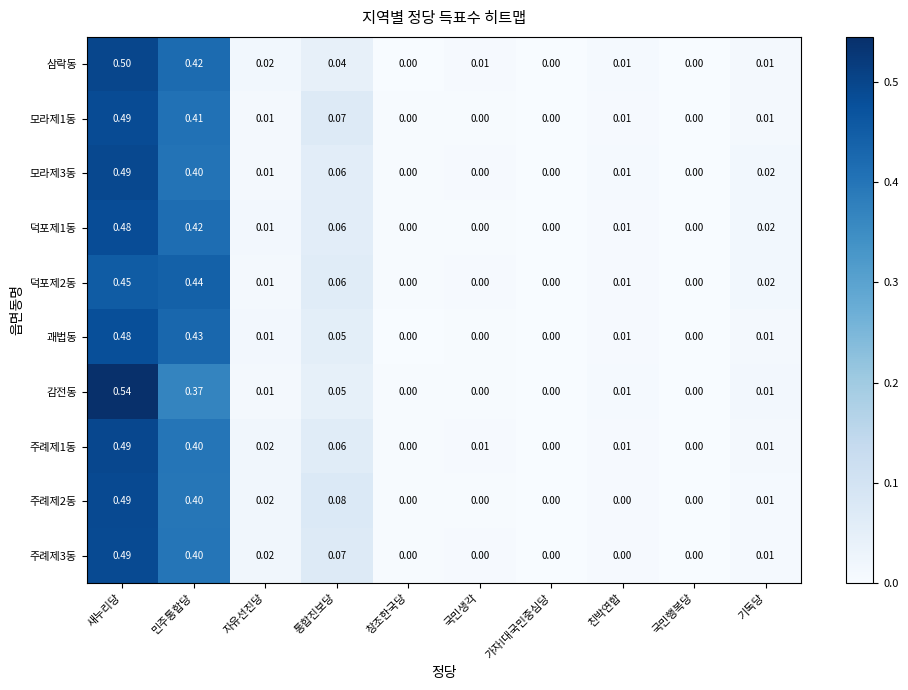

Which category has the highest value in the 모라제3동 series?

새누리당